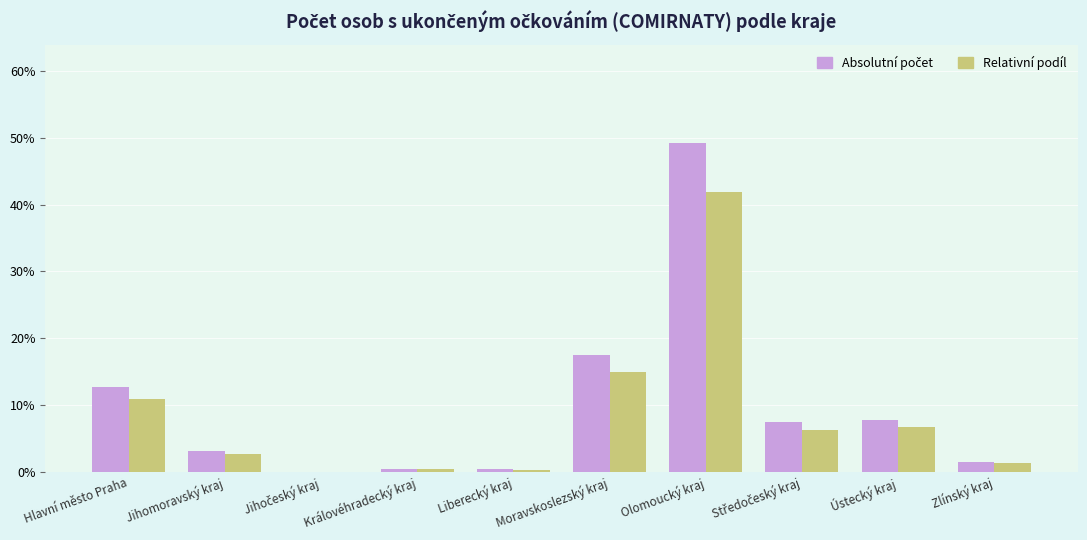

What is the total value across all series at Jihomoravský kraj?

5.8